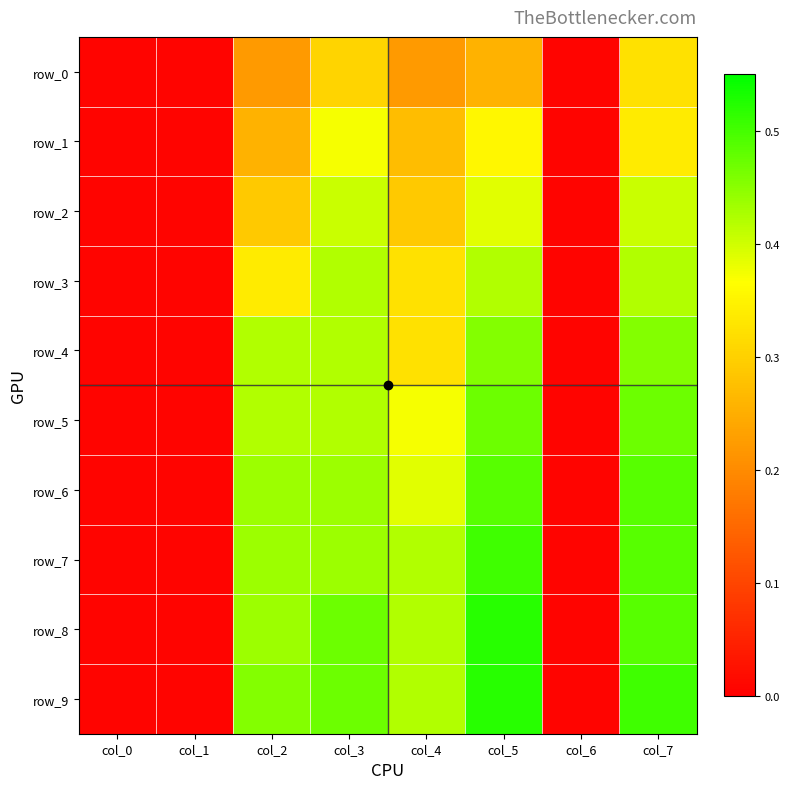

What is the sum of all row_5 values?

2.2